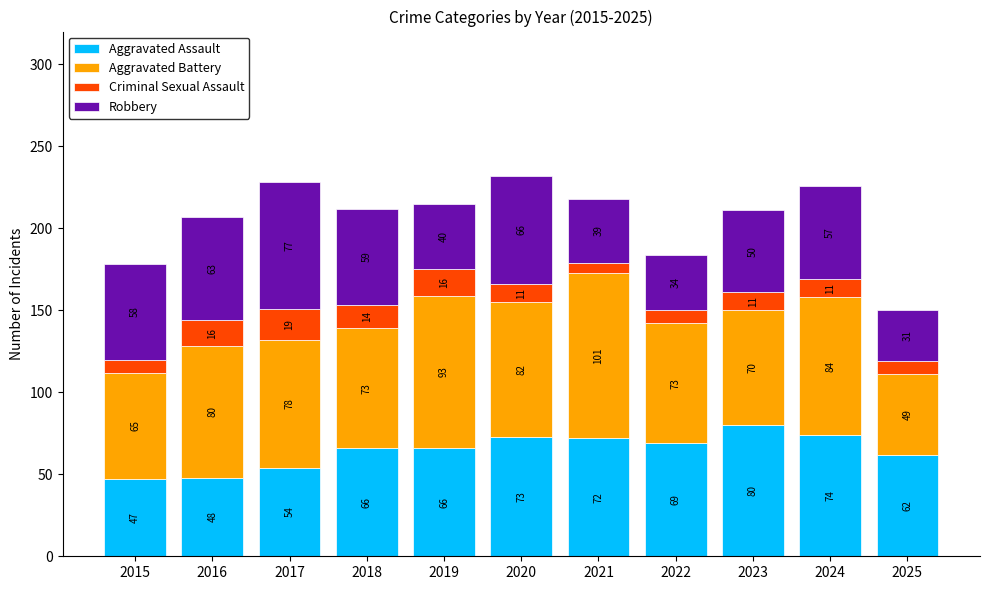

How many bars are there in total?

11